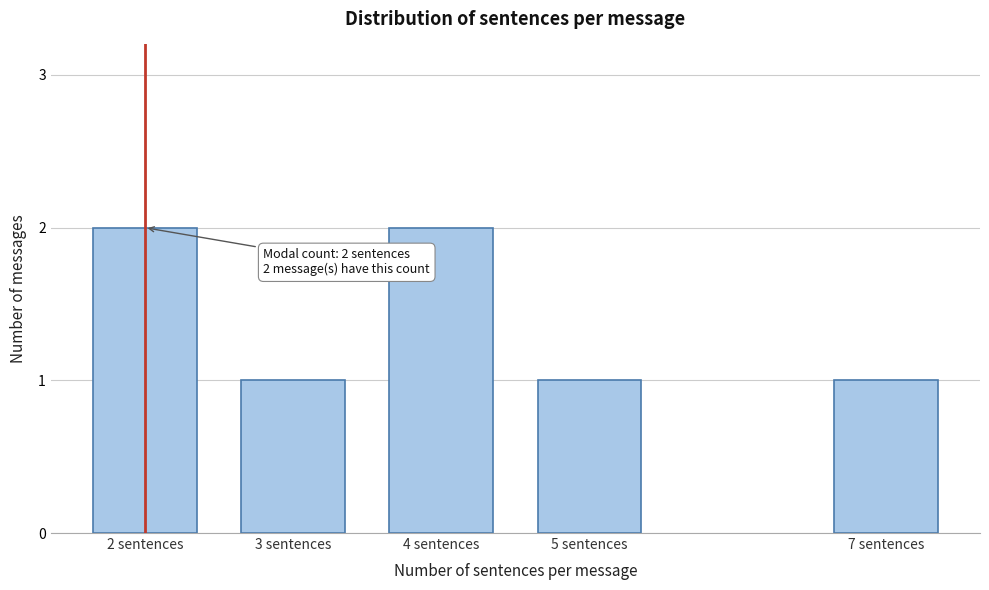

Reading left to right, what are all the values shown in this chart?

2 sentences=2	3 sentences=1	4 sentences=2	5 sentences=1	7 sentences=1